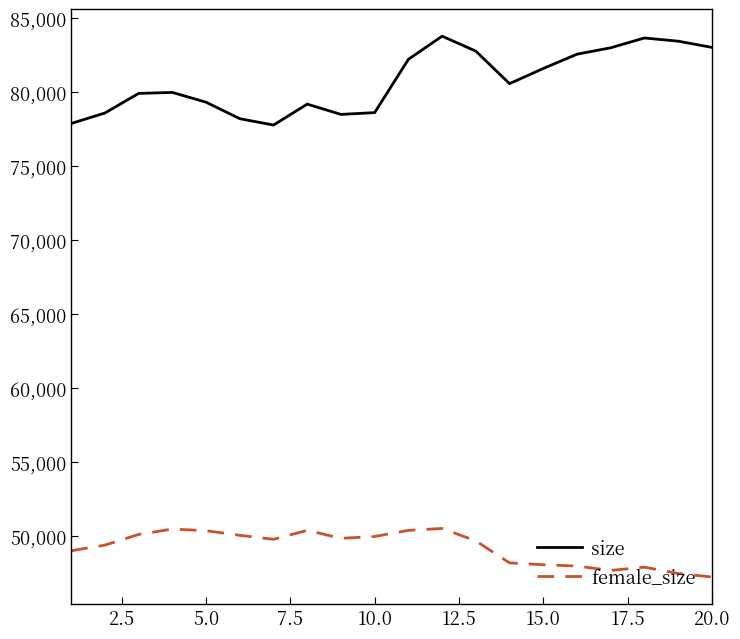

Which series has the largest total across all categories?

size